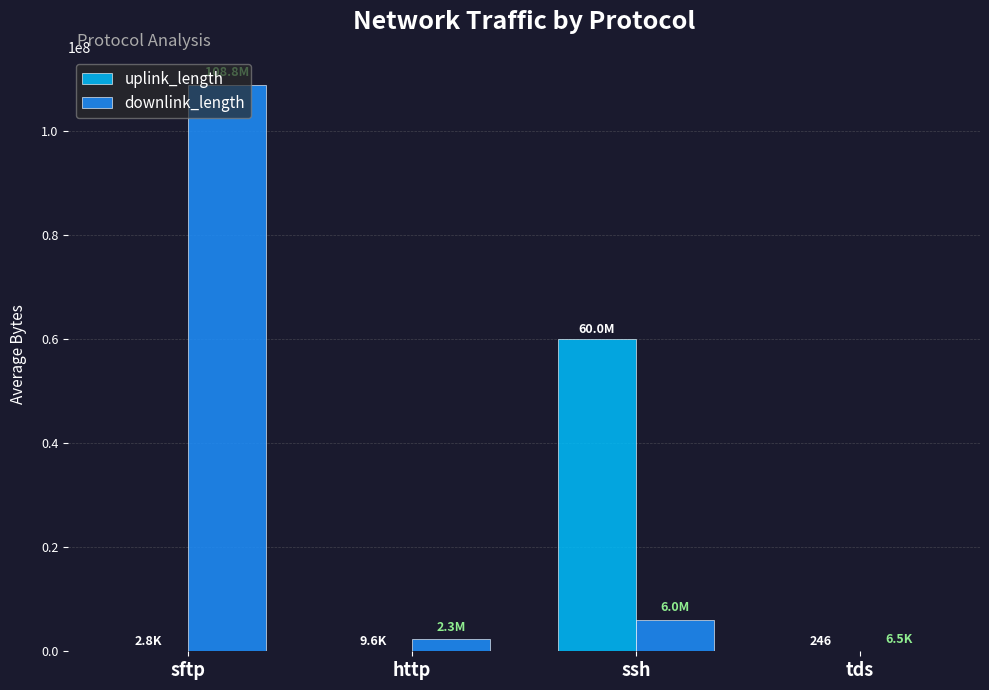

What is the average value of the uplink_length series?

15004502